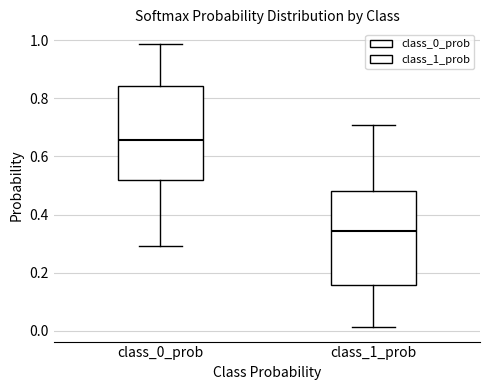

Which box has the highest median line?

class_0_prob